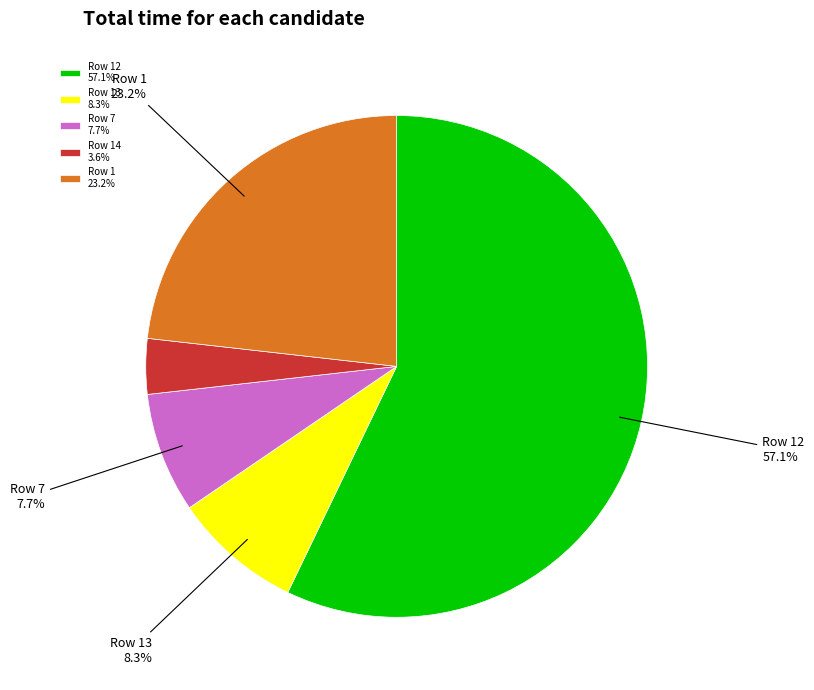

To the nearest percent, what is the average slice percentage?

20%